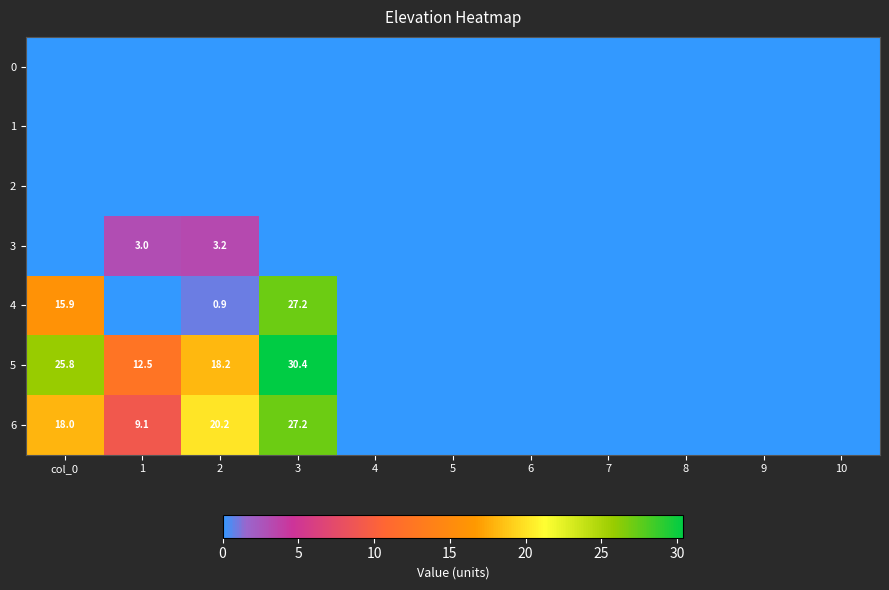

Is it true that 6 equals 20.2 at 2?

True